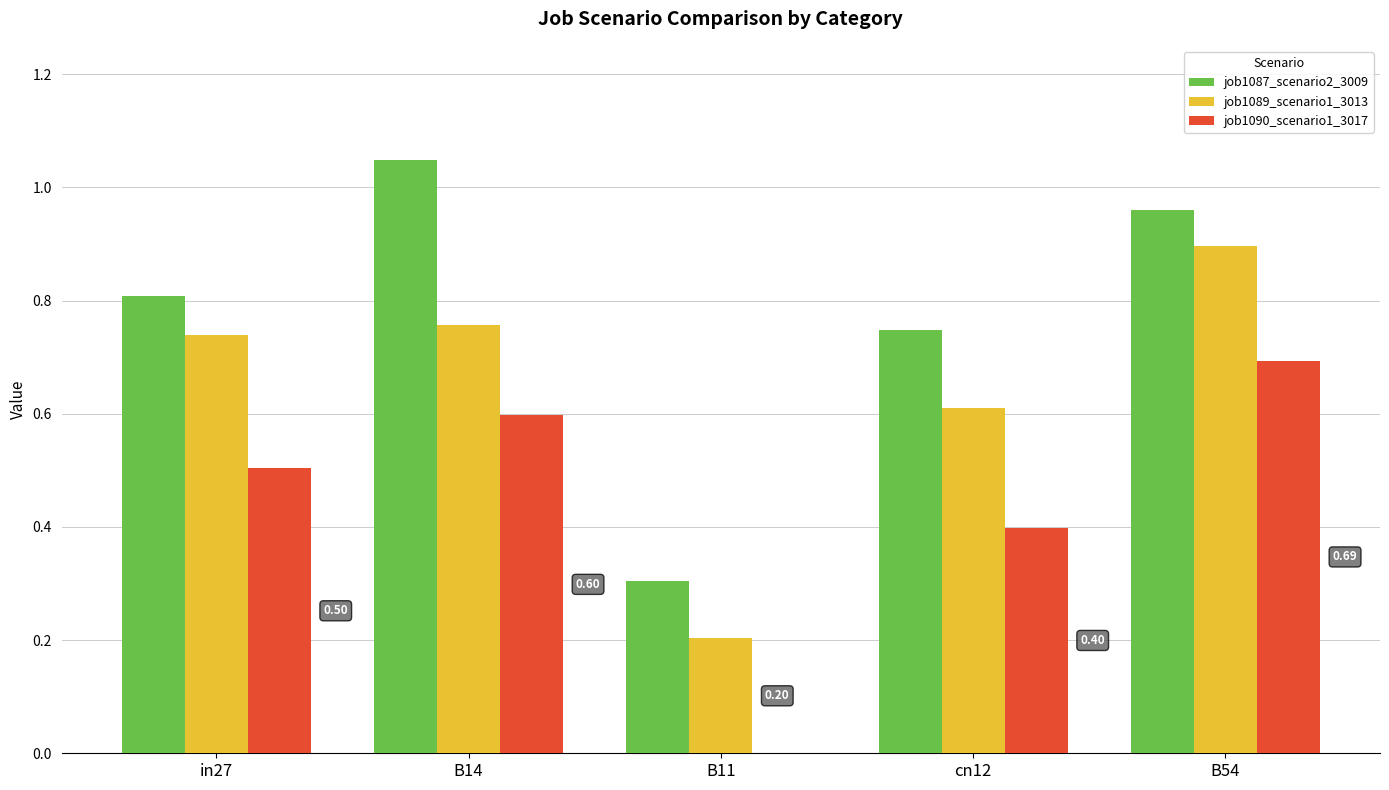

Between B14 and cn12, which series saw the biggest shift?

job1087_scenario2_3009